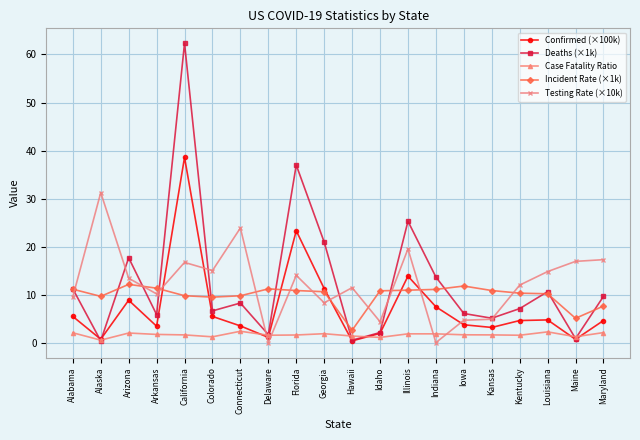

At which label is Confirmed (×100k) closest to 19?

Florida